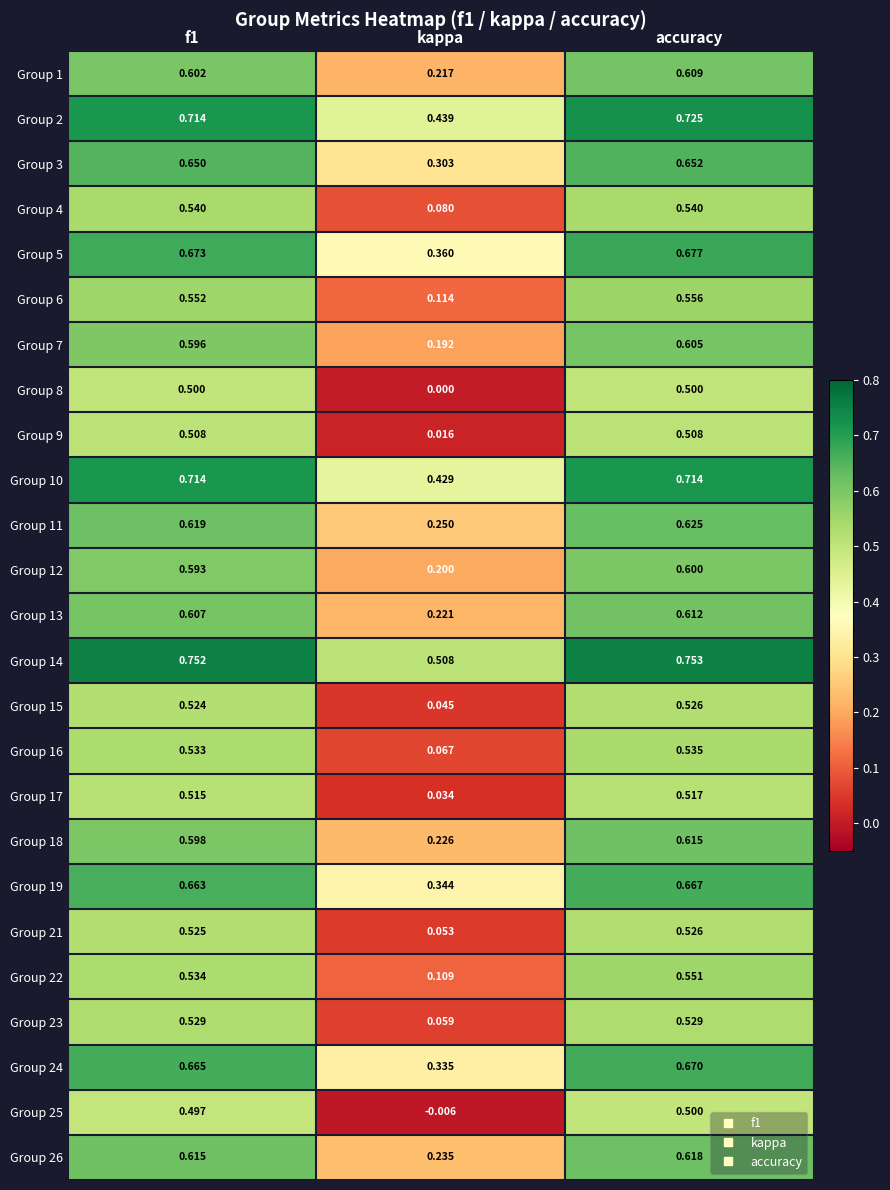

At which label is Group 4 closest to 0?

kappa